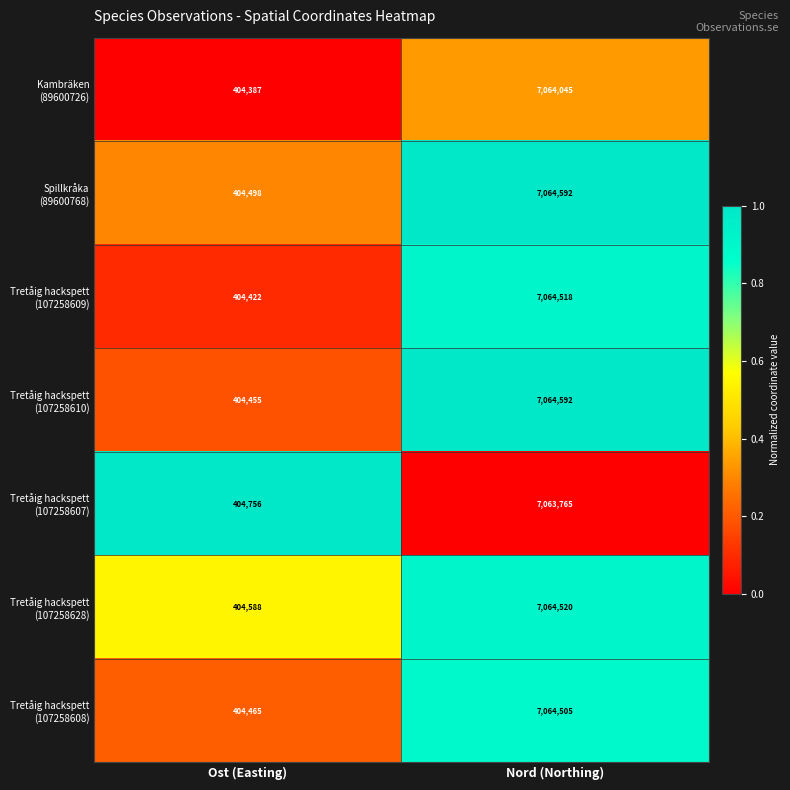

What is the total value across all series at Nord (Northing)?

49450537